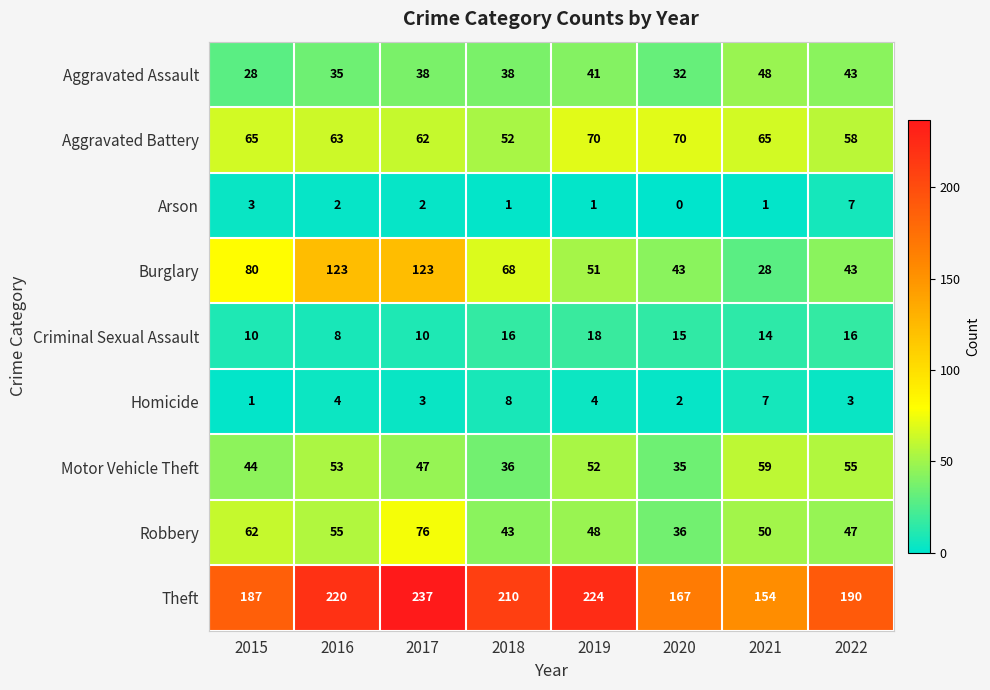

Between 2017 and 2019, which series saw the biggest shift?

Burglary